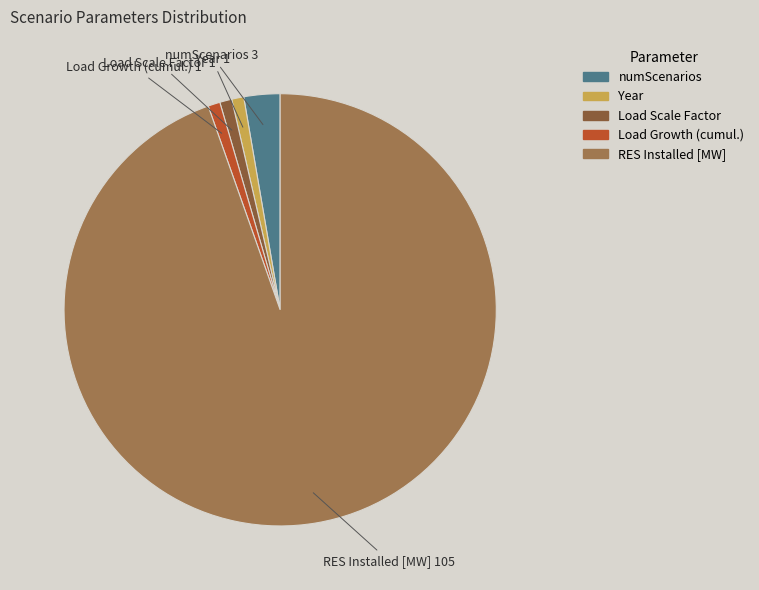

Count the number of slices in the pie.

5